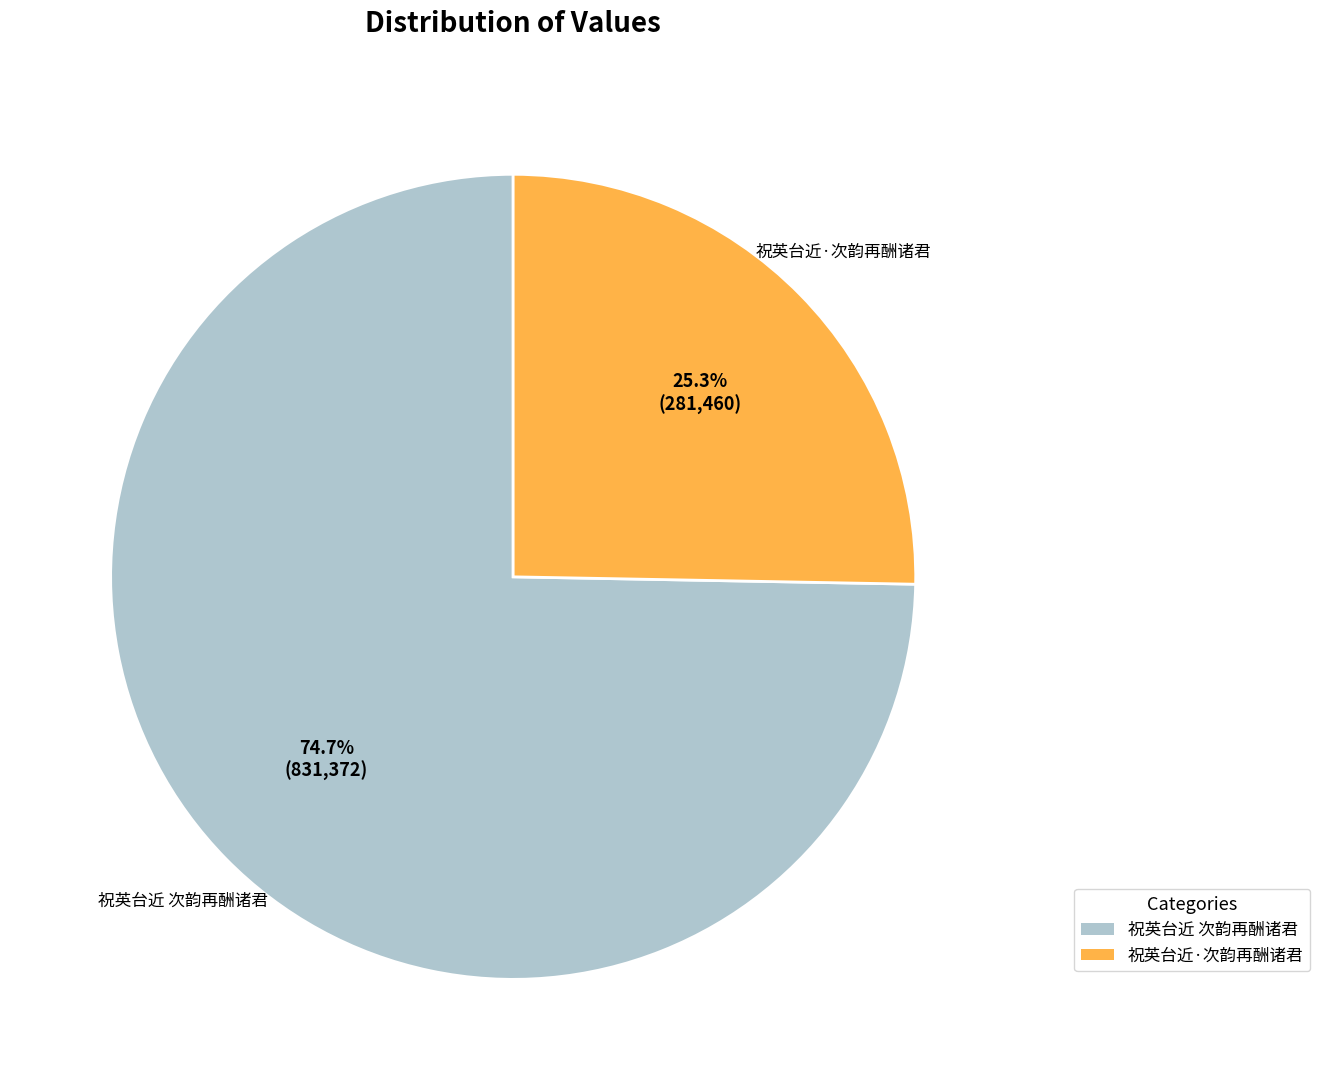

To the nearest percent, what is the combined percentage of 祝英台近 次韵再酬诸君 and 祝英台近·次韵再酬诸君?

100%